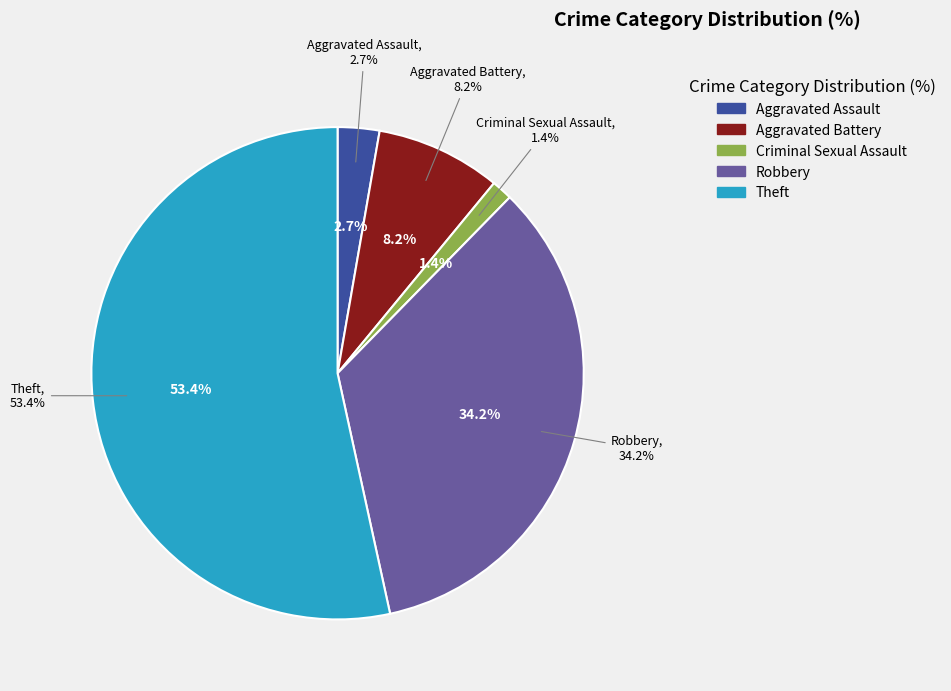

What percentage is the Robbery slice, to the nearest percent?

34%